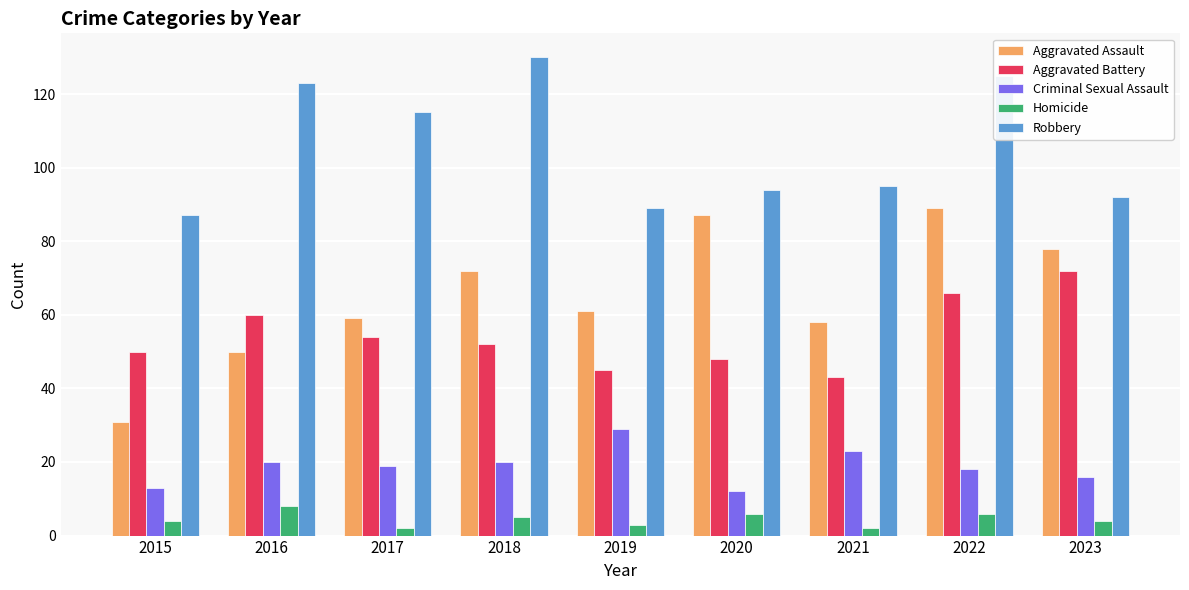

What is the spread (max minus min) of values at 2016?

115